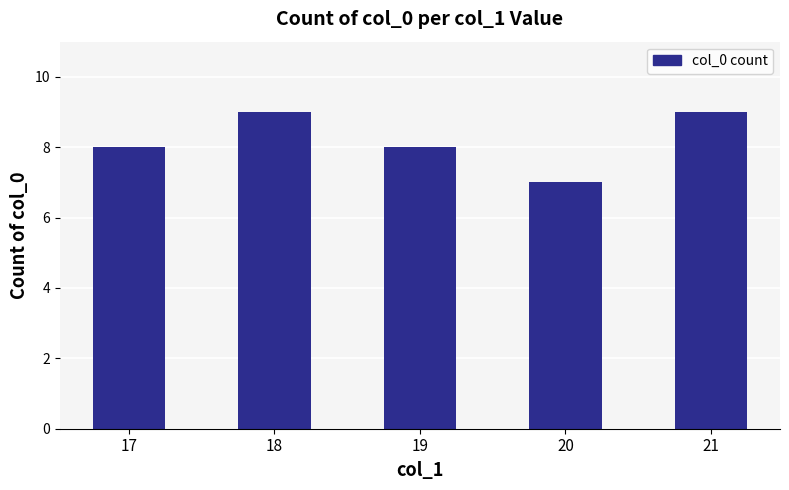

Read the value at 20.

7